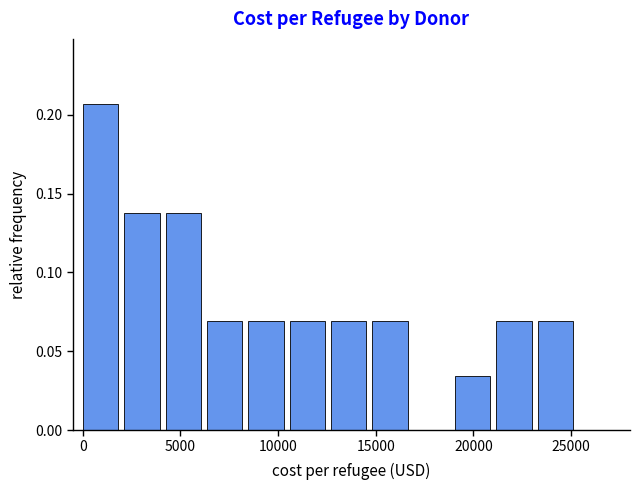

Reading left to right, transcribe this chart: for each bar, give the range it covers on the x-axis and its height. Neither the bar edges nor the heights are printed on the chart, so give them approximately, as read against the axes.

0 to 2000: 0.205
2000 to 4500: 0.140
4500 to 6500: 0.140
6500 to 8500: 0.070
8500 to 10500: 0.070
10500 to 12500: 0.070
12500 to 15000: 0.070
15000 to 17000: 0.070
17000 to 19000: 0
19000 to 21000: 0.035
21000 to 23500: 0.070
23500 to 25500: 0.070